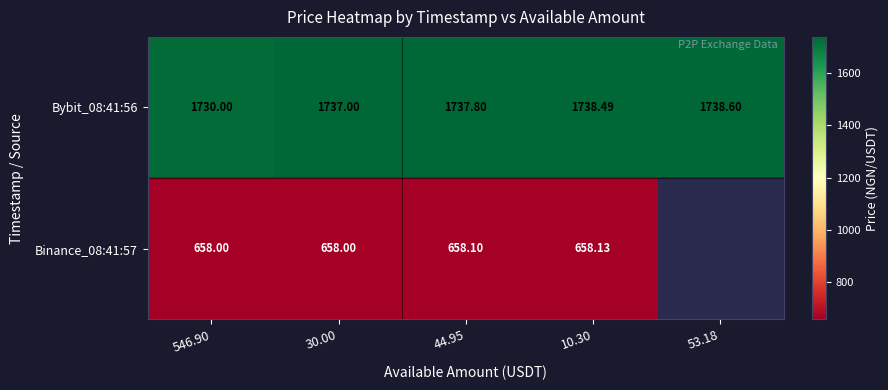

Is the value of Binance_08:41:57 at 546.90 greater than the value of Bybit_08:41:56 at 30.00?

No